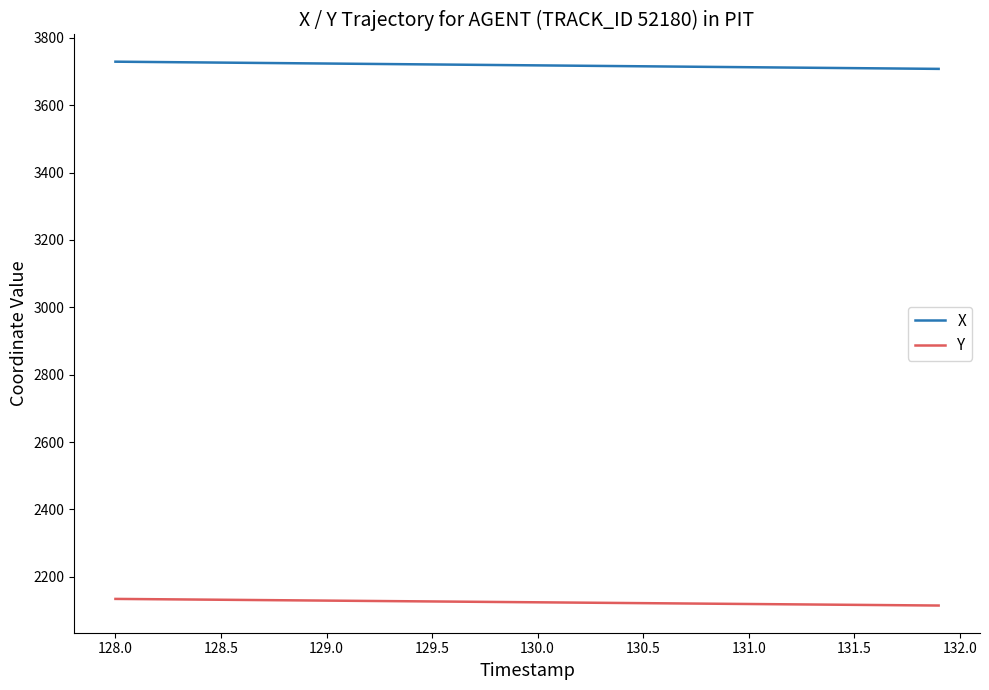

What is the sum of all X values?

148740.5